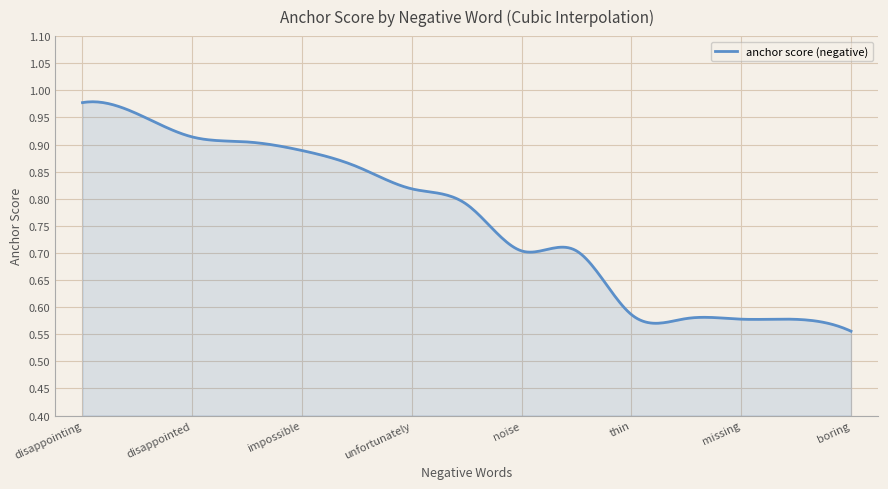

Does the chart display data point markers on the line(s)?

No